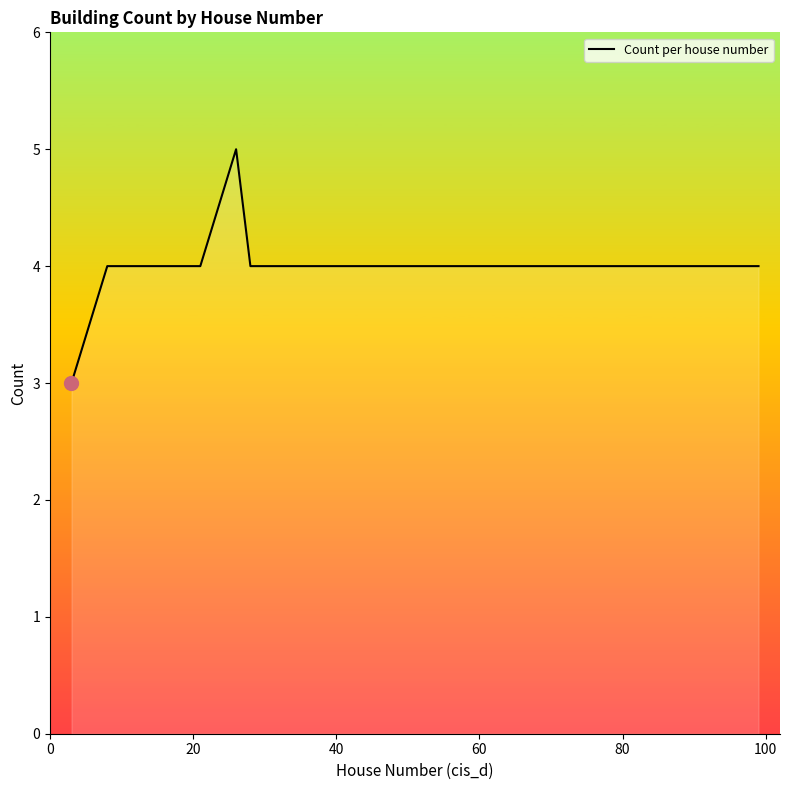

What is the minimum value shown in the chart?

3